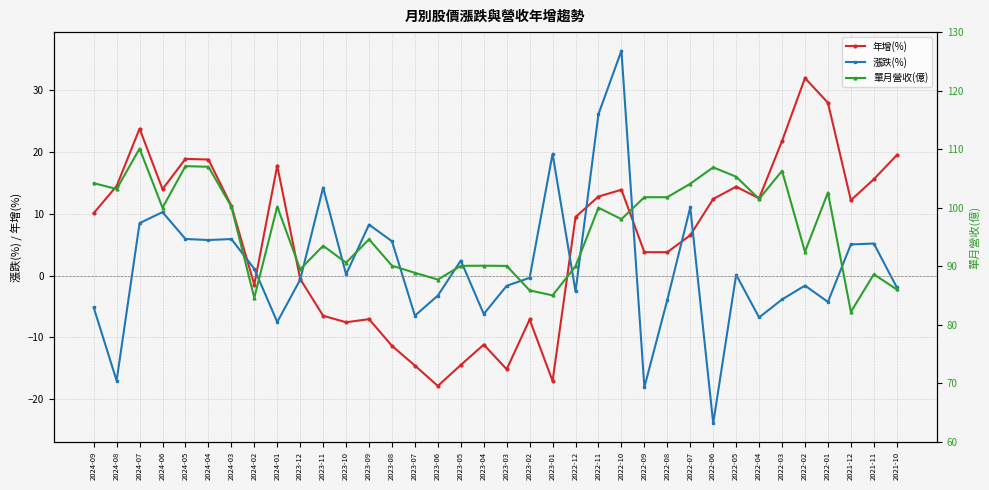

Where is the first local minimum for 年增(%)?

2024-06